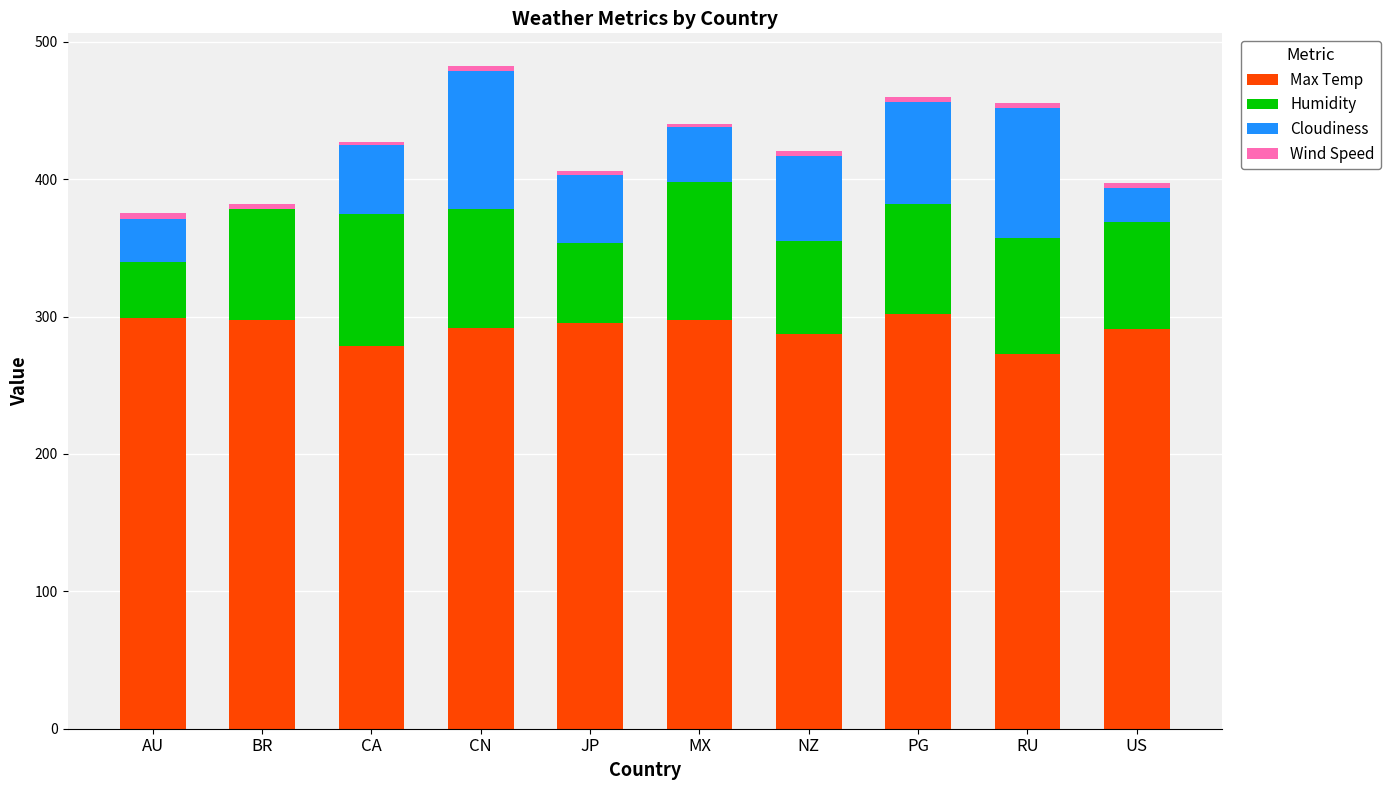

The Max Temp series shows 493.1 at BR. True or false?

False